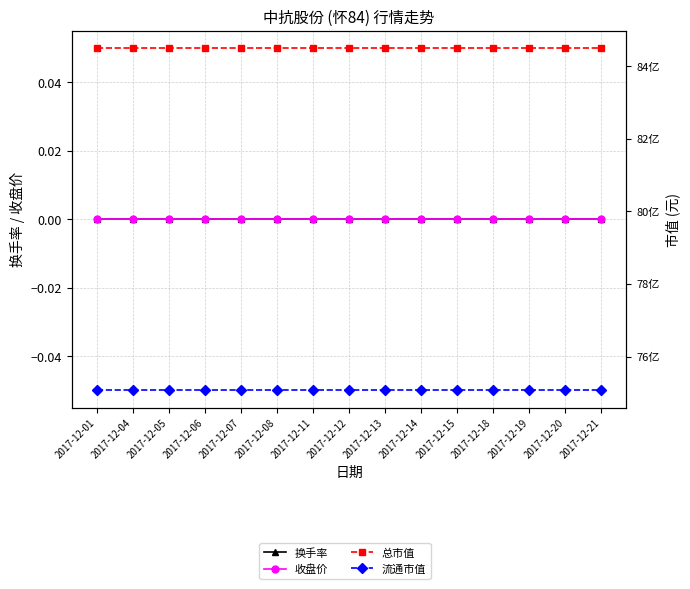

True or false: 换手率 and 总市值 intersect in this chart.

False